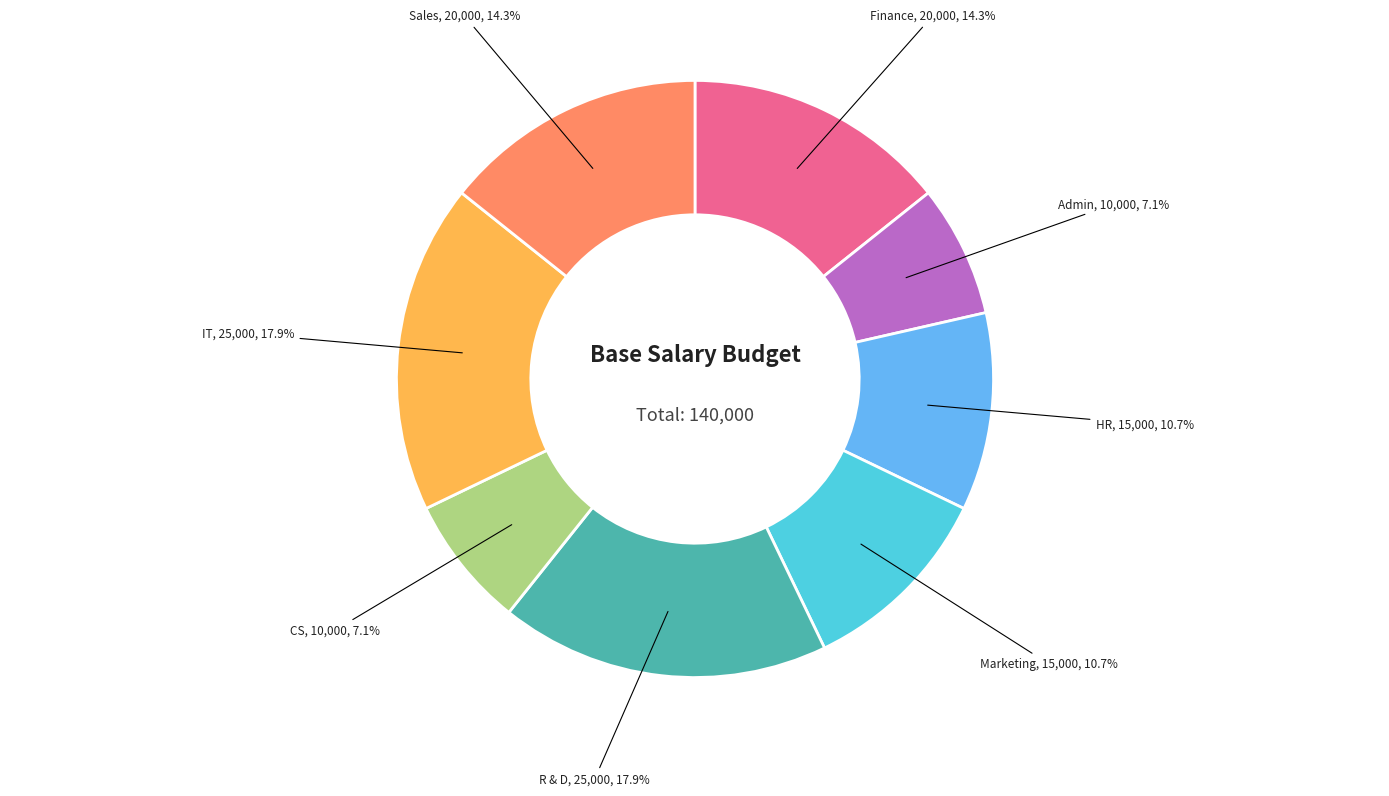

Approximately how many times larger is the value at Admin compared to CS?

1.0